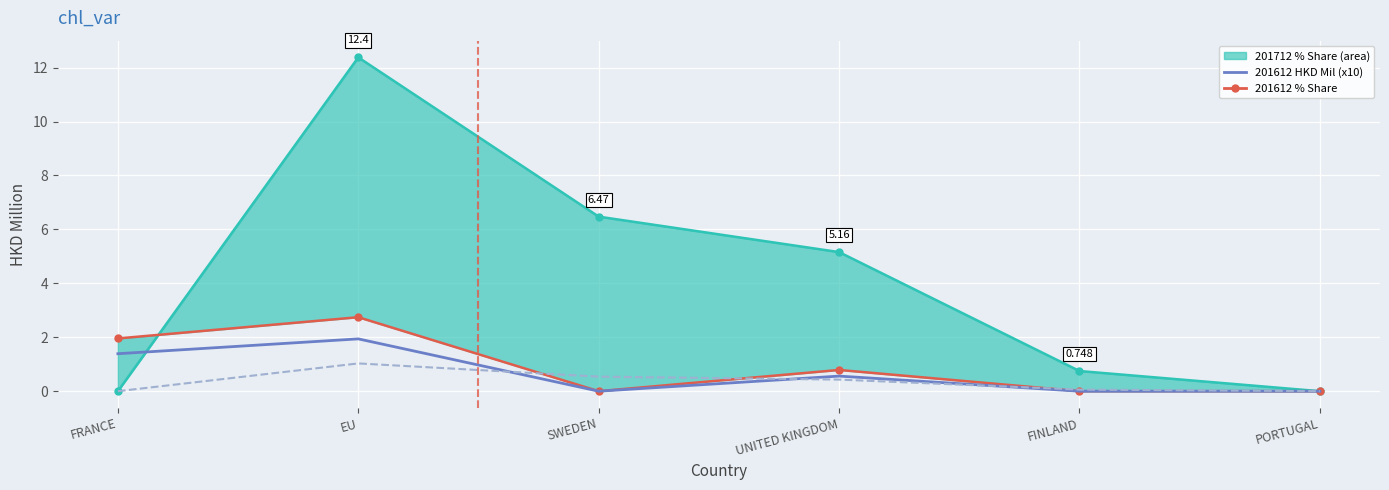

Which category has the highest value in the 201712 (scaled x10) series?

EU